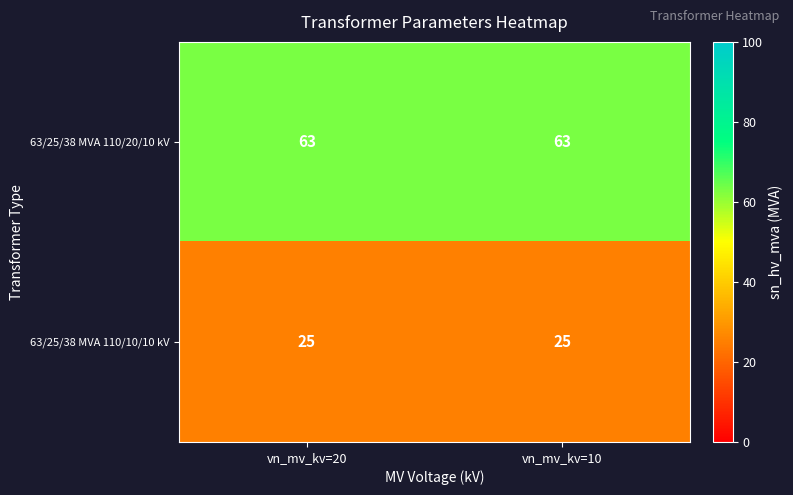

How many distinct data groups are displayed?

2